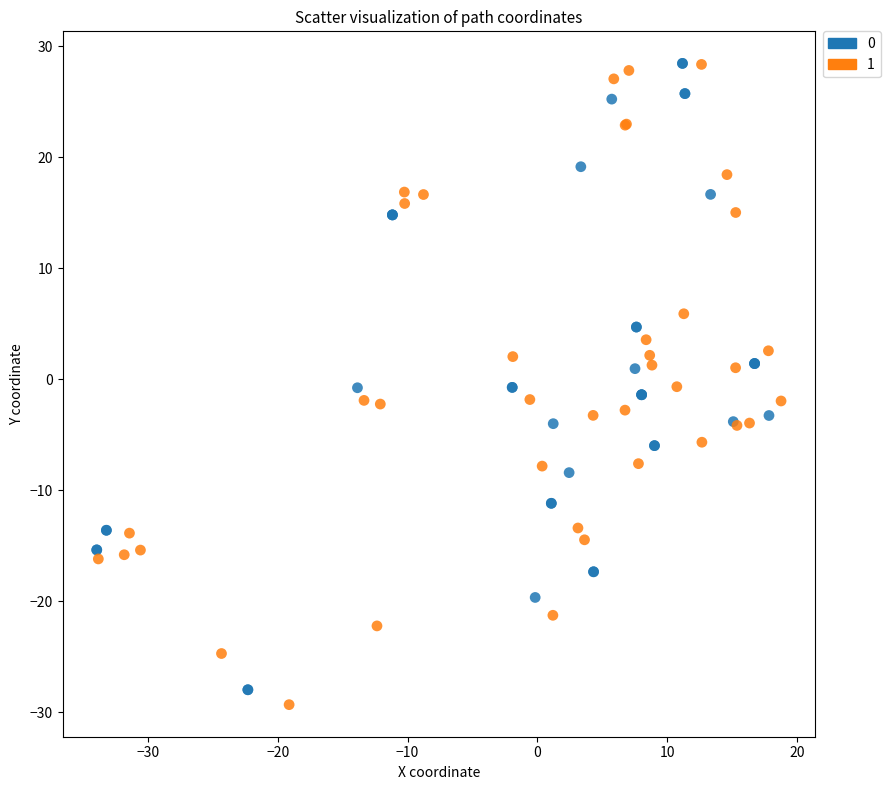

What are all the series names shown in the legend?

0, 1